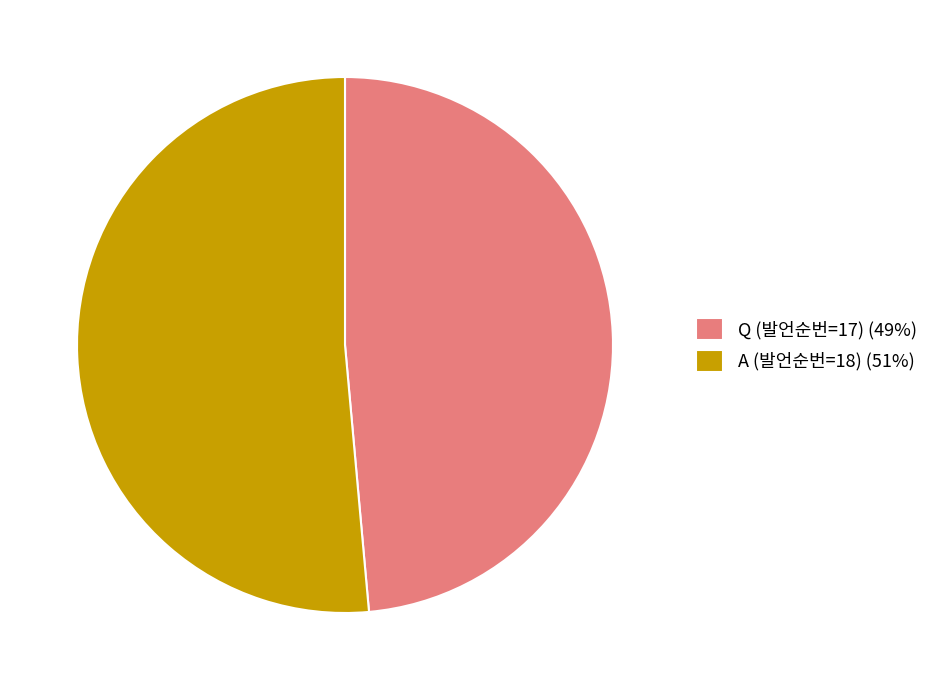

Is it true that A (발언순번=18) (51%) is 61% of the pie?

False